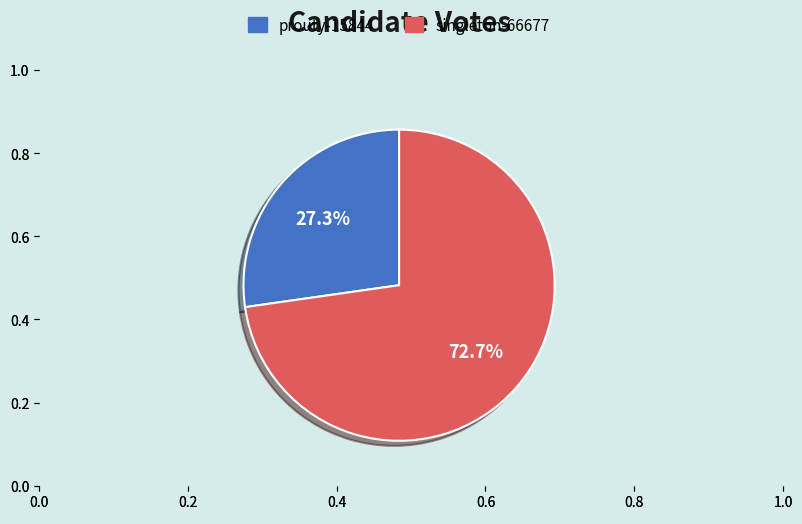

Is it true that prouty-15844 is 41% of the pie?

False